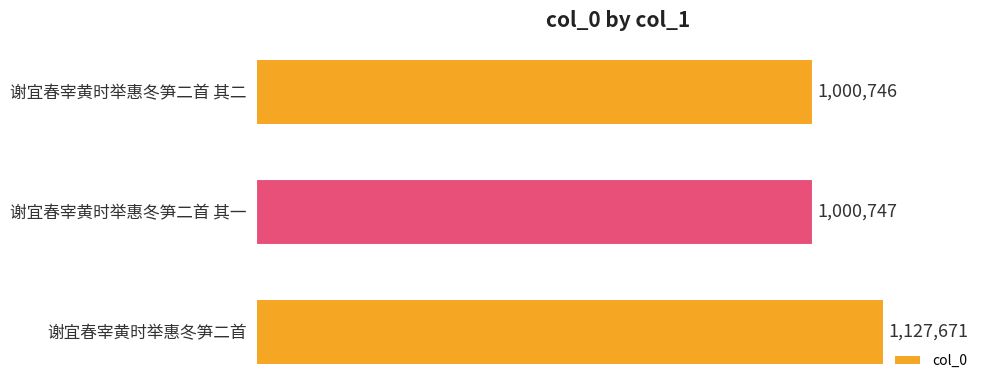

At which label is the value closest to 1064208?

谢宜春宰黄时举惠冬笋二首 其一